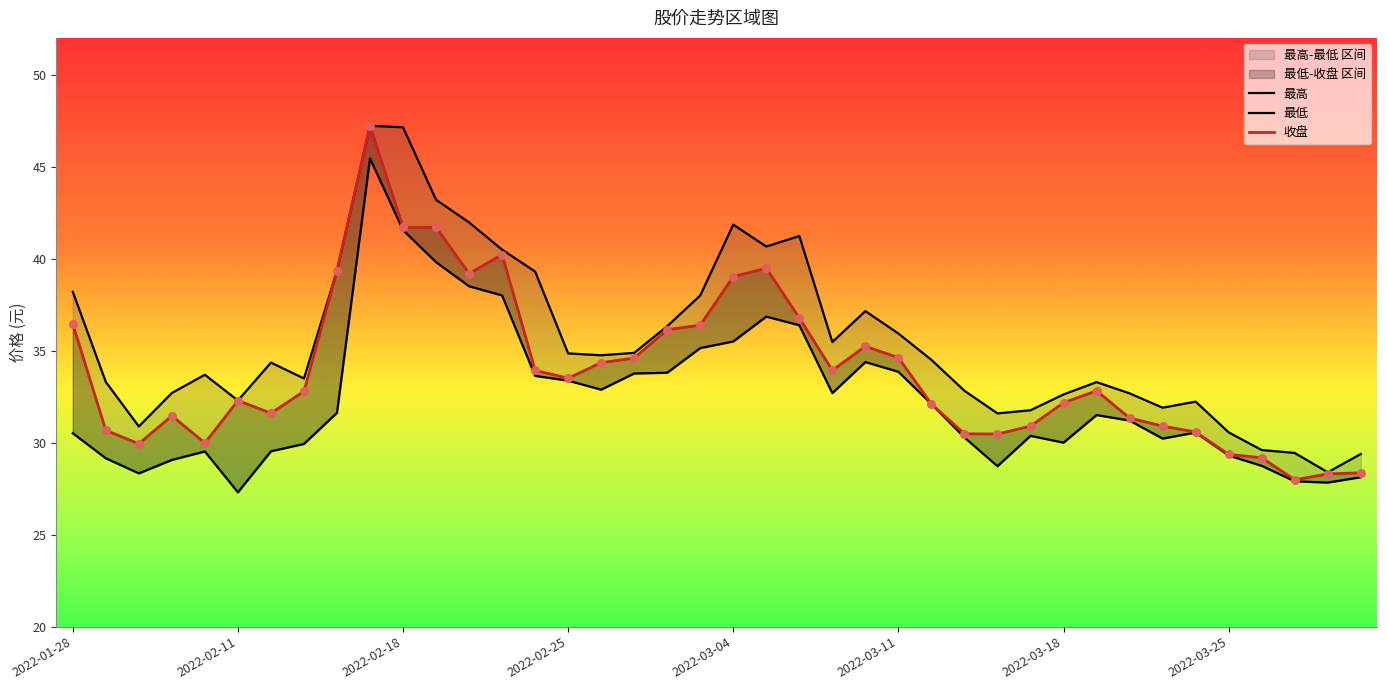

Is the value of 收盘 at 24 greater than the value of 最高 at 11?

No